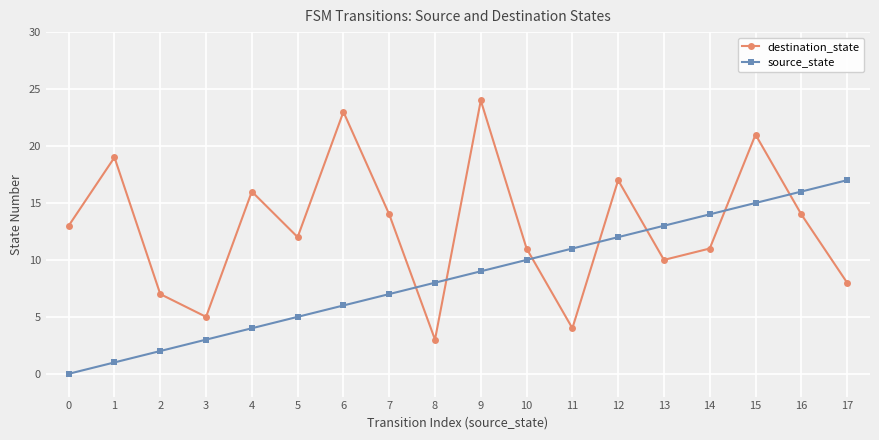

At which label does destination_state reach its peak?

9